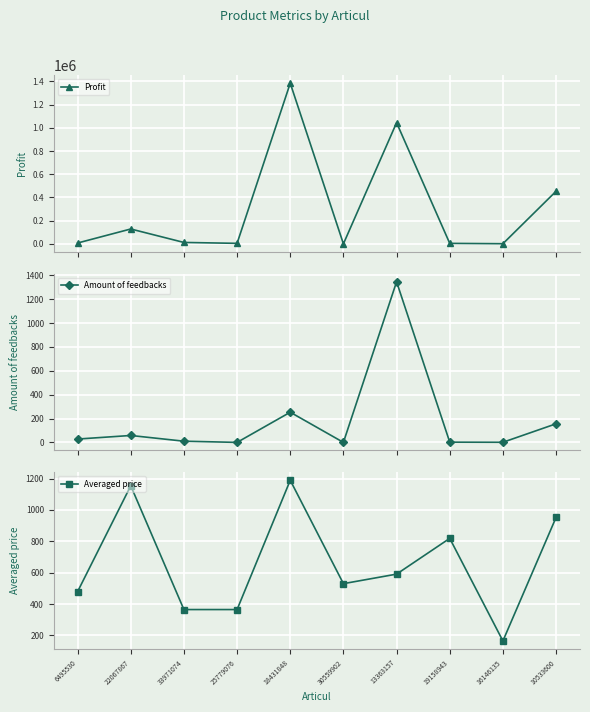

Reading left to right, list all the values displayed in this chart.

Profit: 7185.0	128066.0	12093.0	4365.0	1384566.0	0.0	1044197.0	4095.0	1173.0	453366.0
Amount of feedbacks: 28.0	58.0	10.0	0.0	253.0	0.0	1347.0	2.0	1.0	156.0
Averaged price: 479.0	1154.6	364.8	364.8	1189.5	530.0	590.8	819.0	164.6	952.8